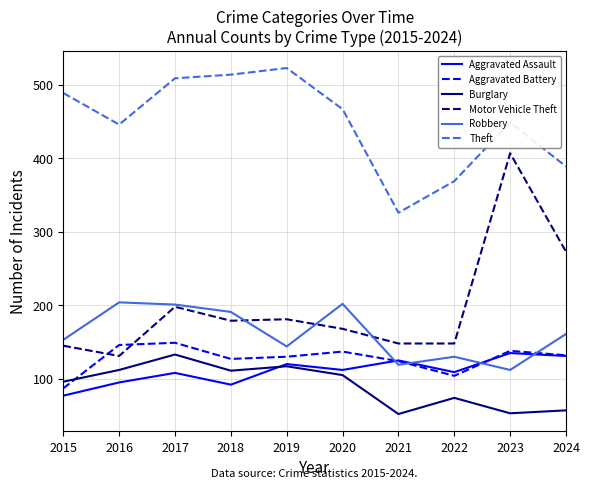

At which label is Motor Vehicle Theft closest to 269?

2024